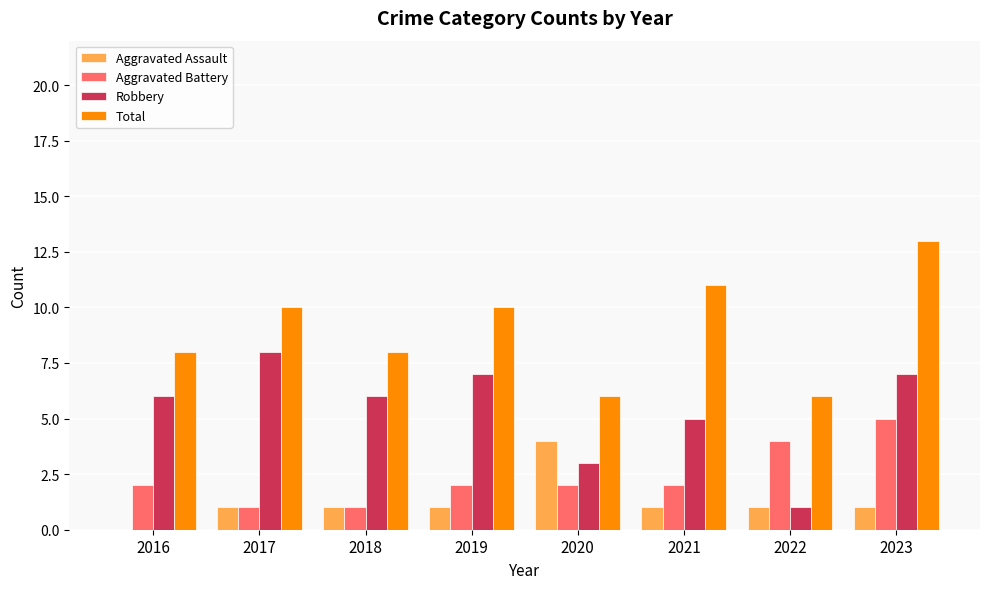

Between 2017 and 2020, which series saw the biggest shift?

Robbery